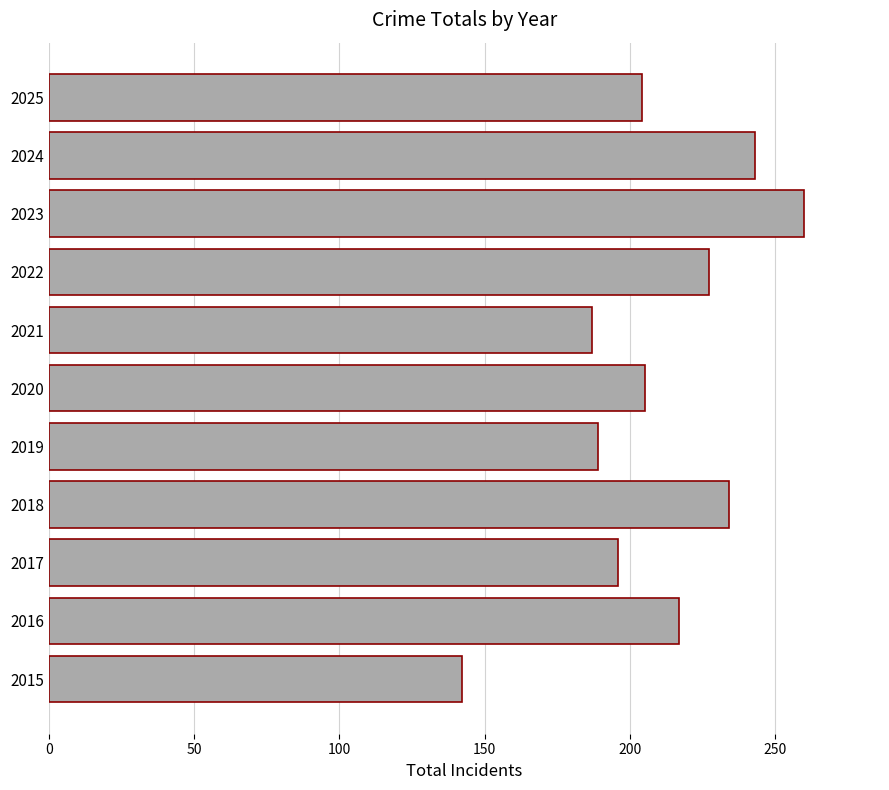

What value does the data have at 2015?

142